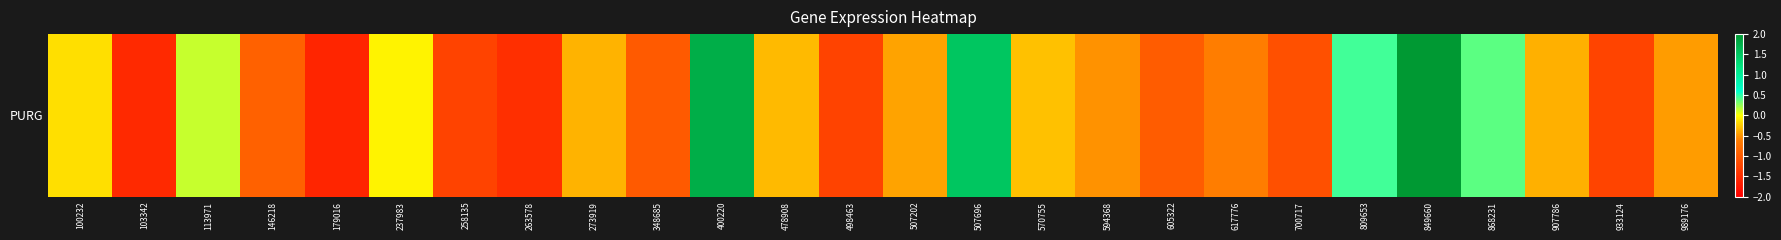

How many categories are shown in the chart?

26